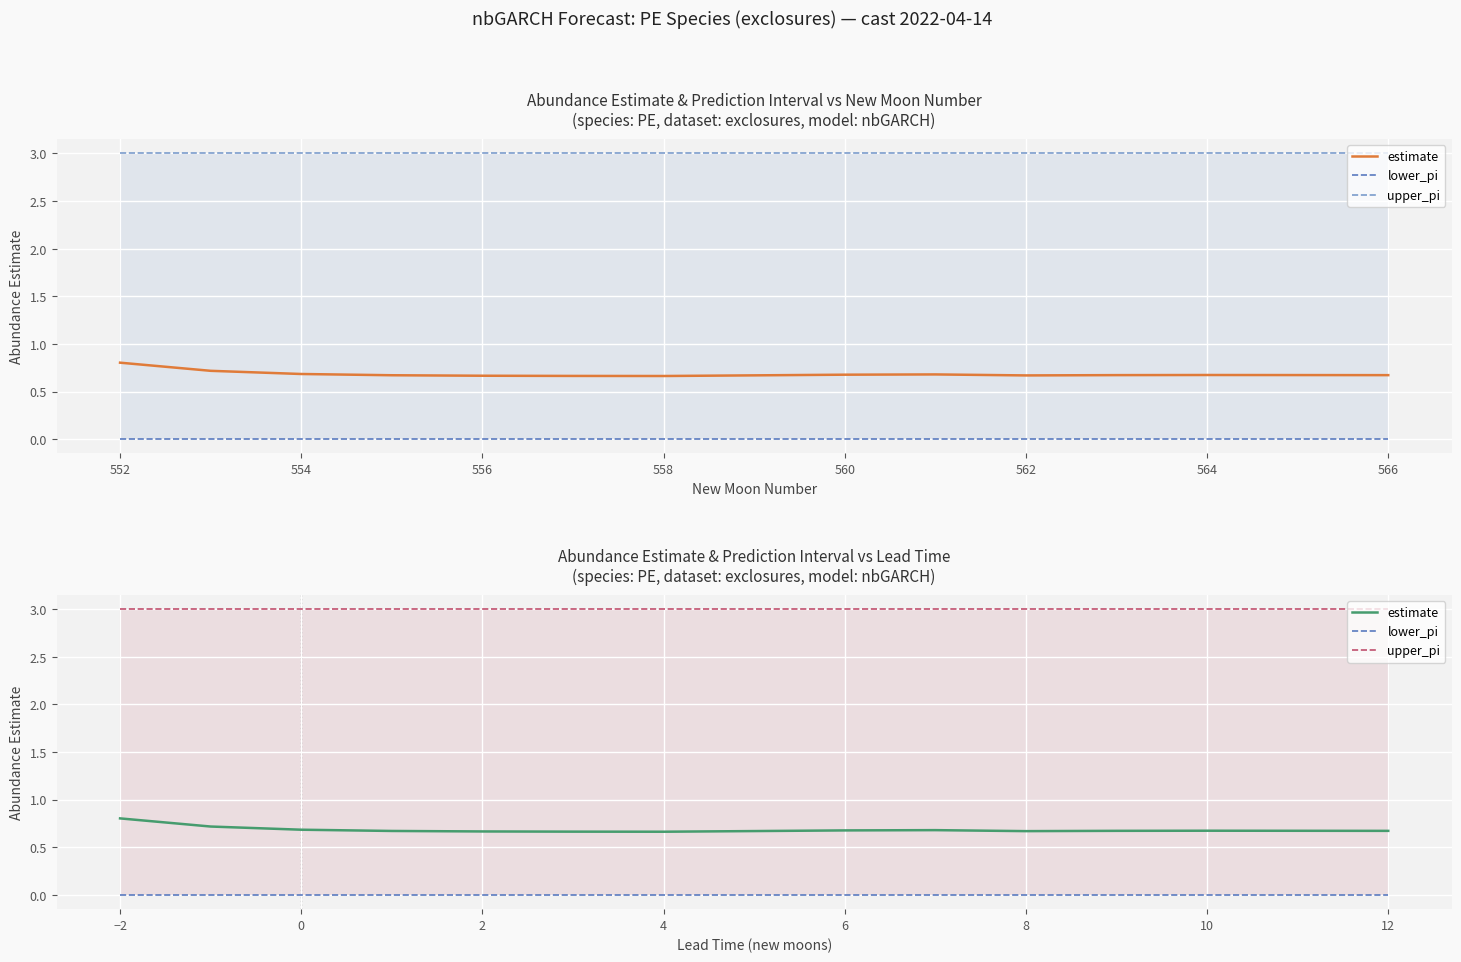

The value of estimate at 560 is 0.7. True or false?

True